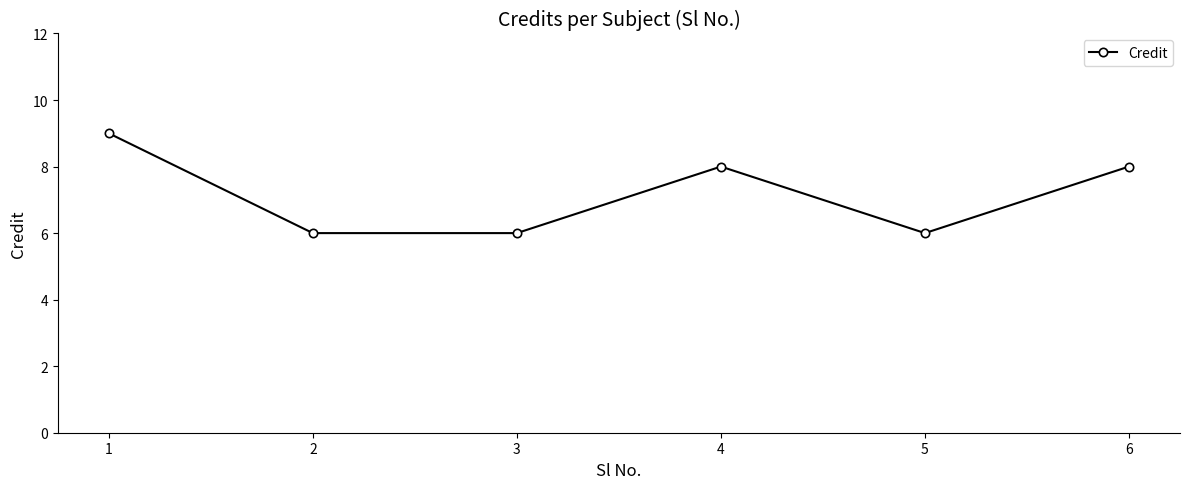

Is it true that the value at 3 is 6?

True